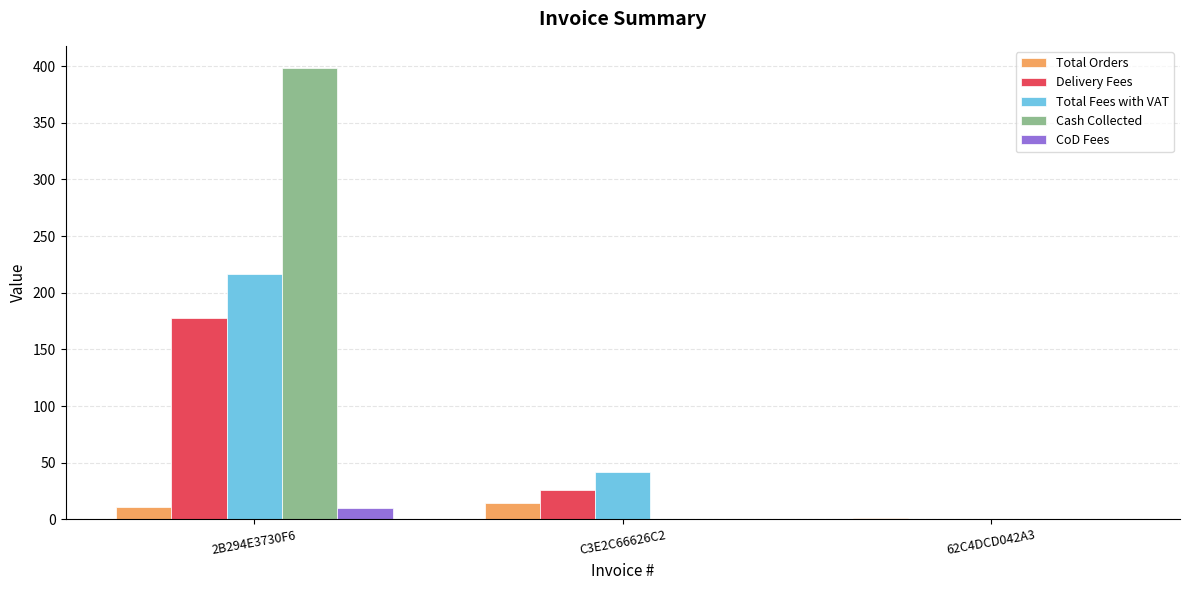

What is the approximate value of Cash Collected at 2B294E3730F6?

398.0